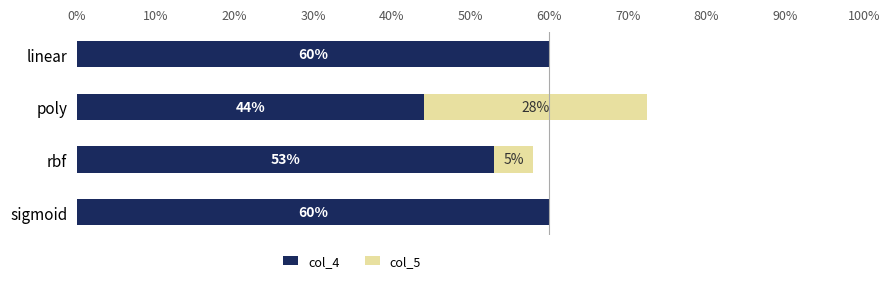

What are all the series names shown in the legend?

col_4, col_5